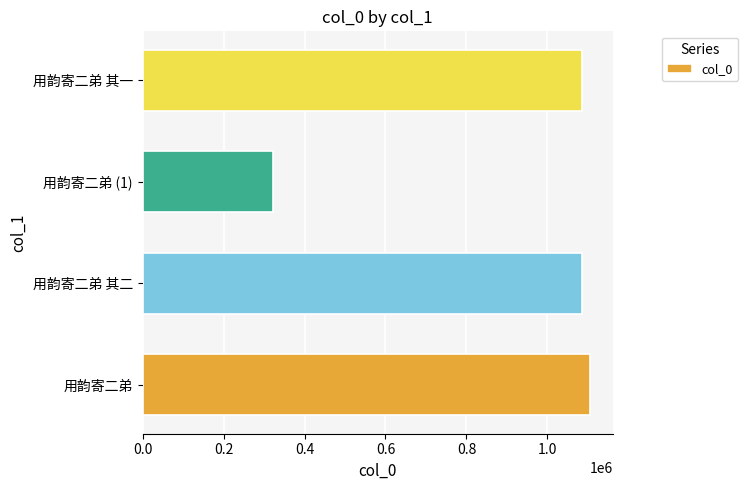

What is the greatest value displayed?

1105654